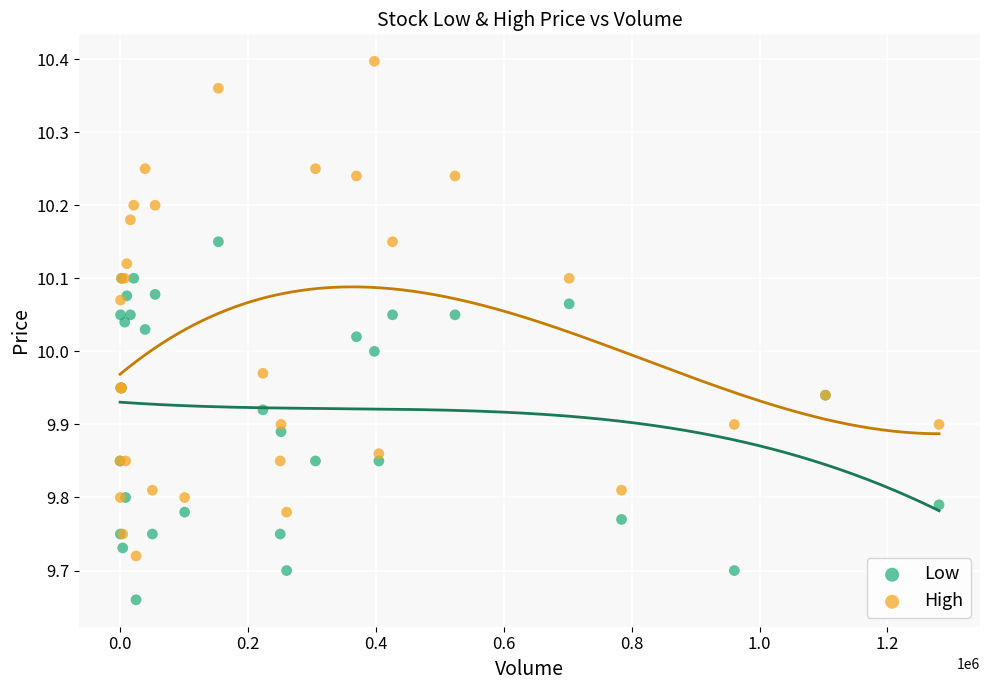

Which series has the widest spread of Y values?

High